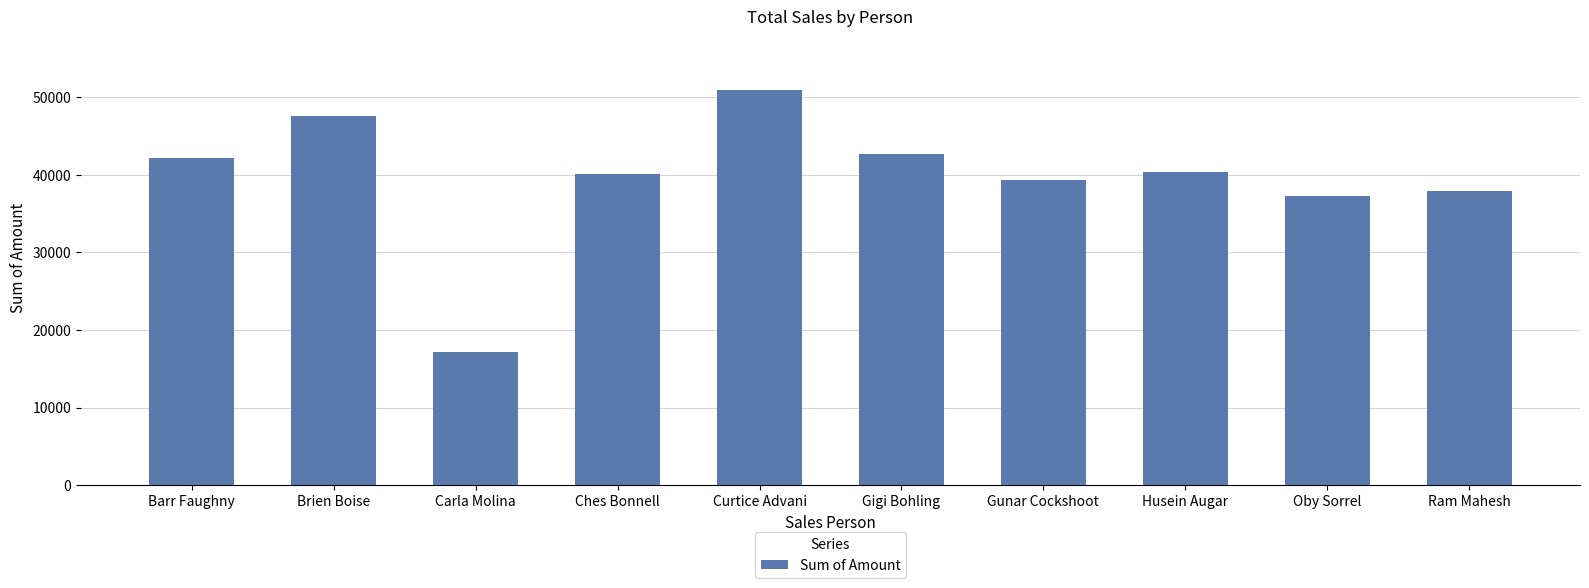

What is the greatest value displayed?

50897